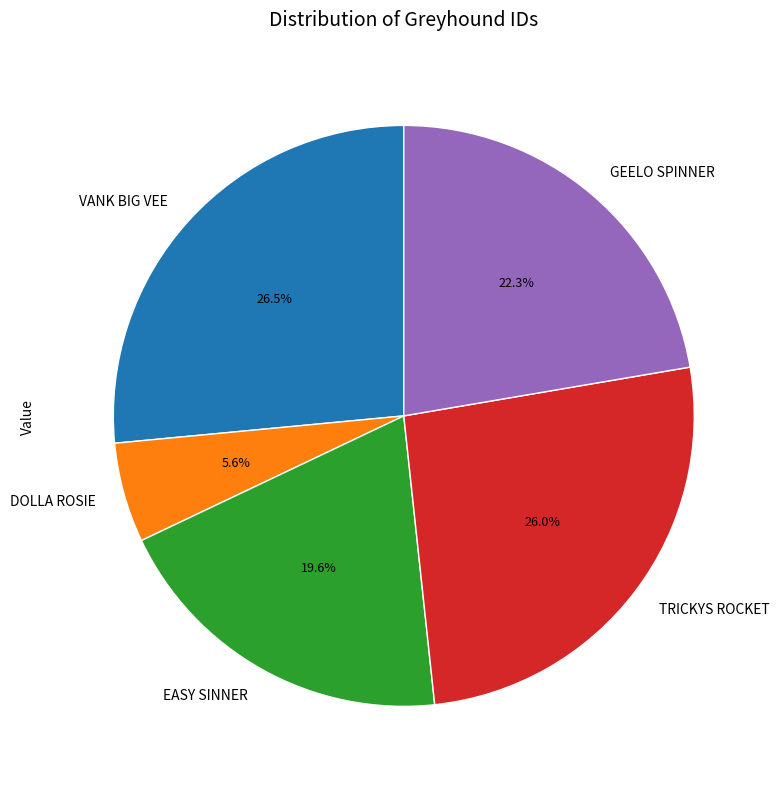

How many segments does this pie chart have?

5